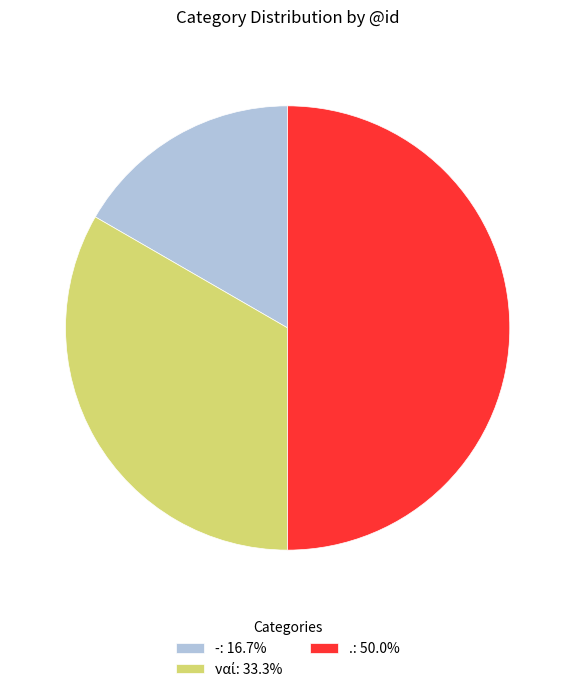

Does . represent more than half of the total?

No